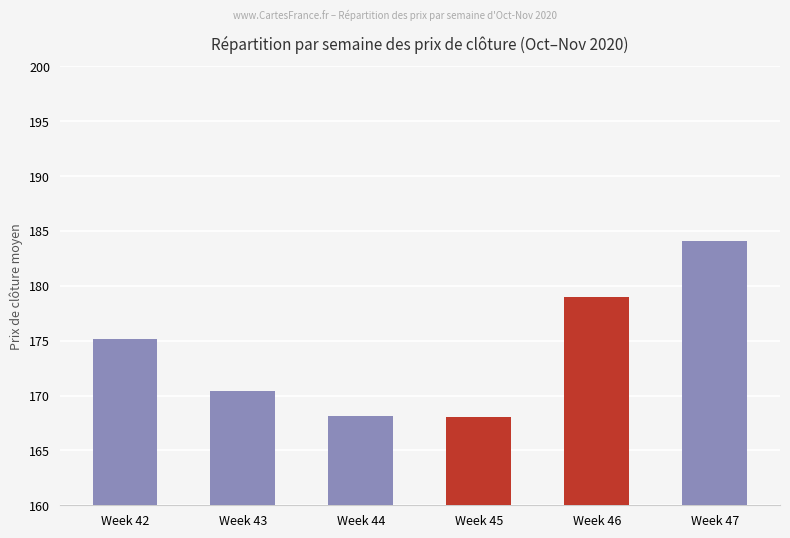

Are the bars horizontal?

No